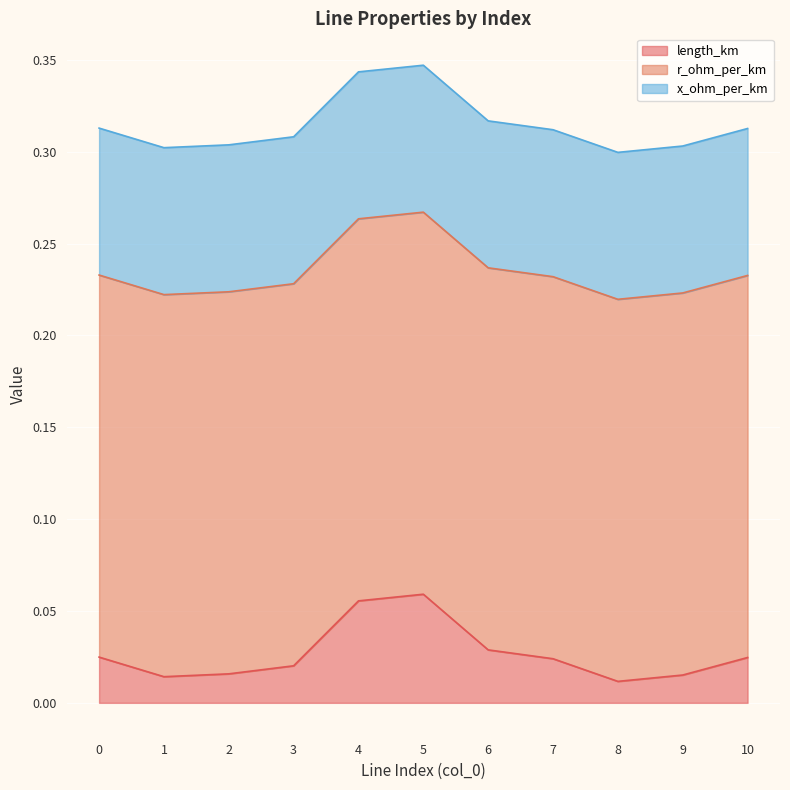

Count the number of categories in the chart.

11